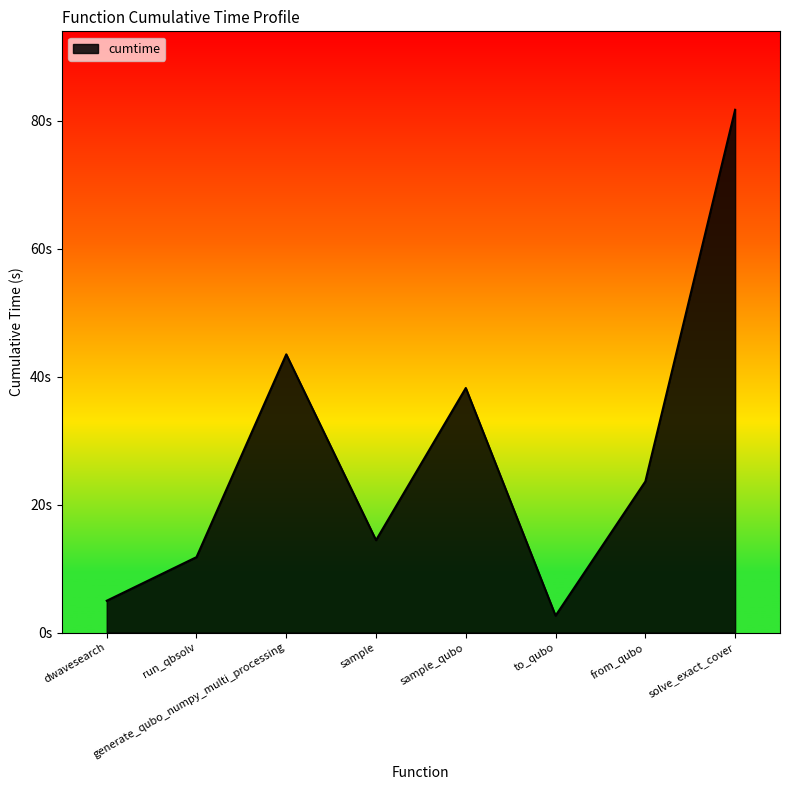

What is the change in value from sample_qubo to to_qubo?

-35.6